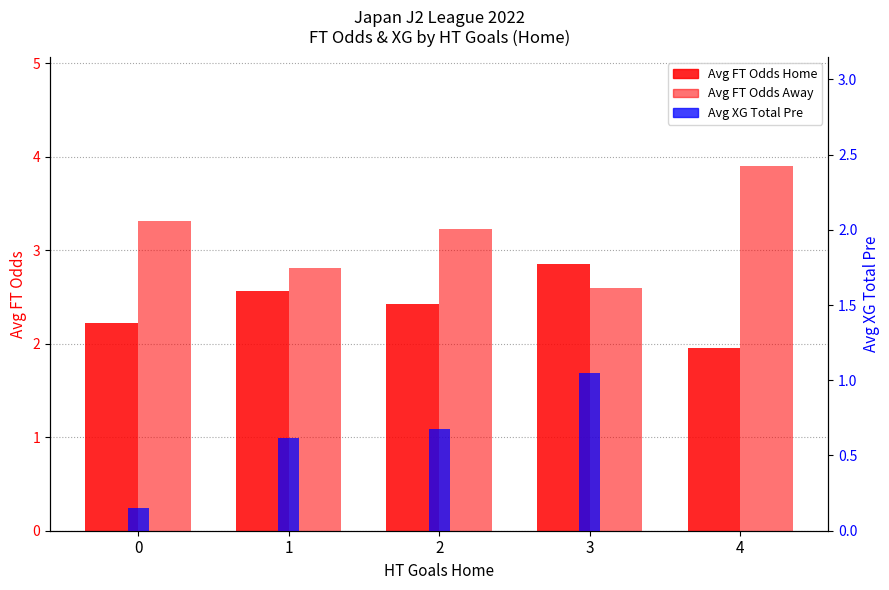

How many bars are there in total?

15